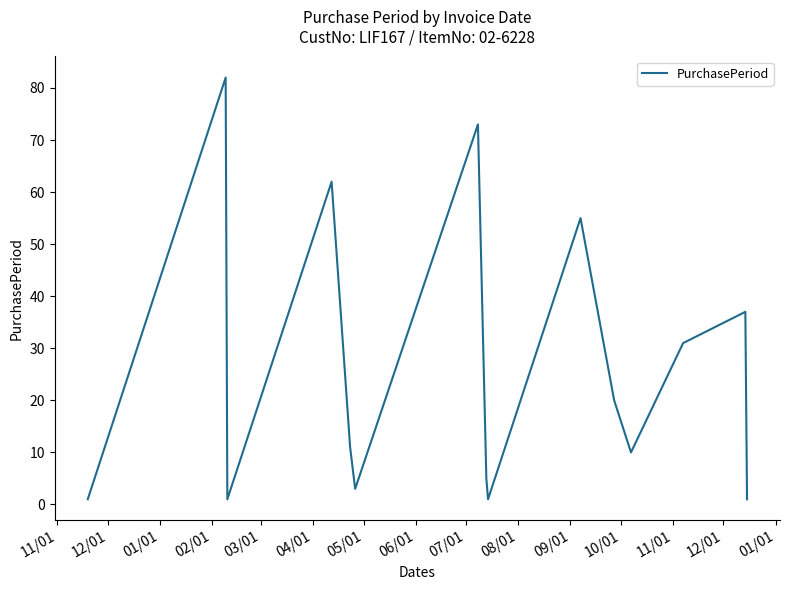

What is the difference between the maximum and minimum values?

81